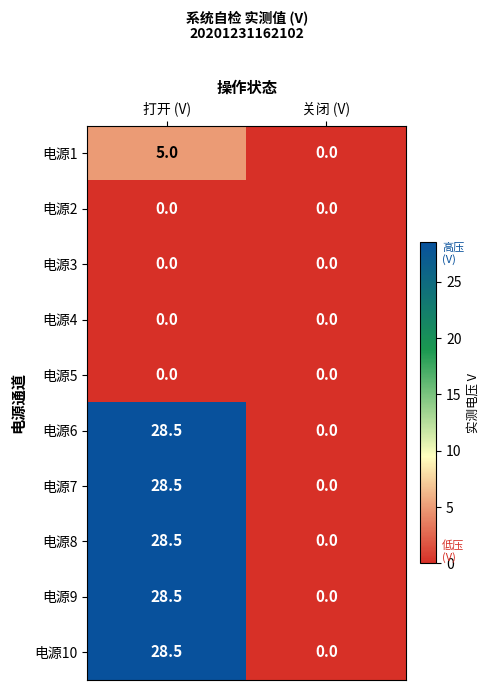

What is the sum of the 电源1 values at 关闭 (V) and 打开 (V)?

5.0